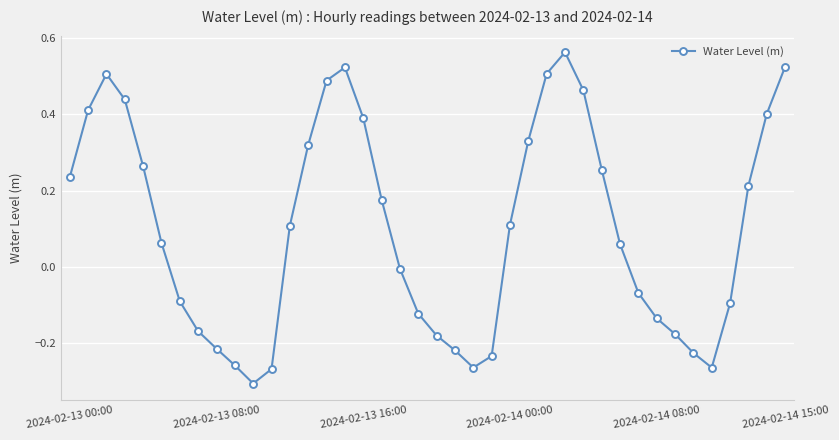

How many interior local peaks (higher than both neighbors) does the data have?

3